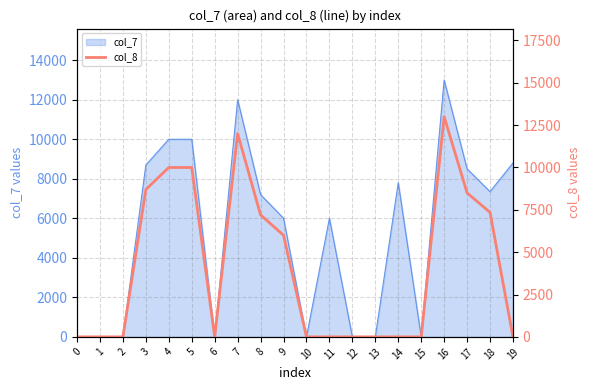

What is the value of the 18th point from the left?

8500